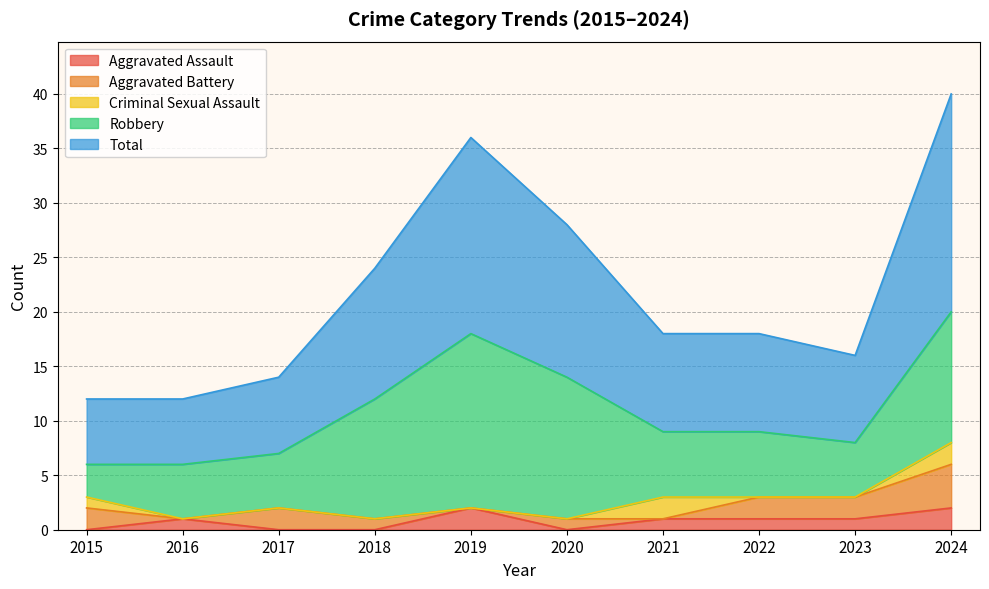

Reading left to right, list all the values displayed in this chart.

Aggravated Assault: 2015=0	2016=1	2017=0	2018=0	2019=2	2020=0	2021=1	2022=1	2023=1	2024=2
Aggravated Battery: 2015=2	2016=0	2017=2	2018=1	2019=0	2020=1	2021=0	2022=2	2023=2	2024=4
Criminal Sexual Assault: 2015=1	2016=0	2017=0	2018=0	2019=0	2020=0	2021=2	2022=0	2023=0	2024=2
Robbery: 2015=3	2016=5	2017=5	2018=11	2019=16	2020=13	2021=6	2022=6	2023=5	2024=12
Total: 2015=6	2016=6	2017=7	2018=12	2019=18	2020=14	2021=9	2022=9	2023=8	2024=20